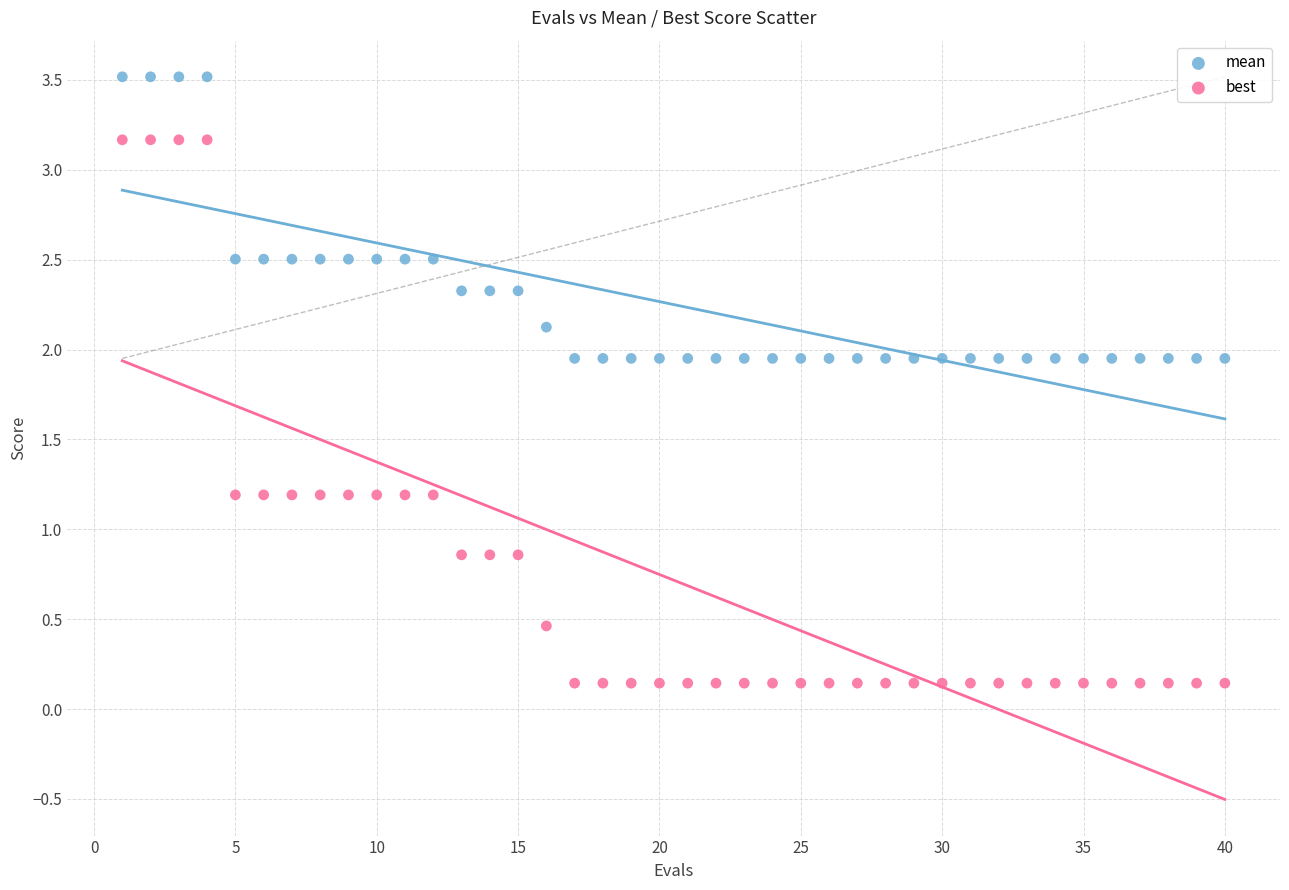

Which series reaches the maximum Y coordinate?

mean